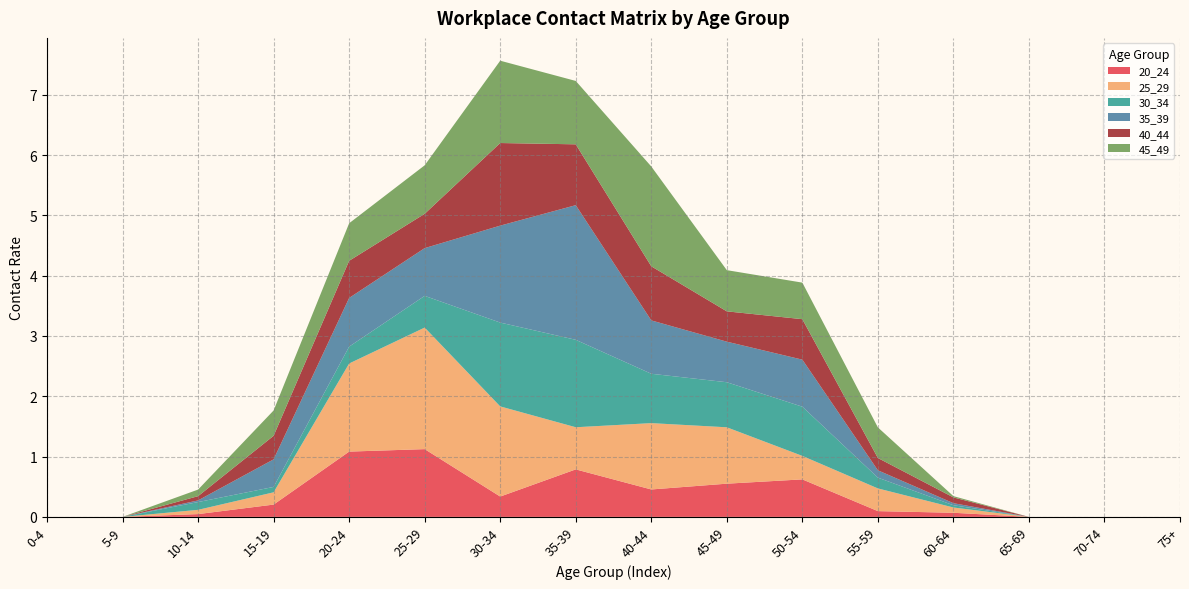

Reading right to left, transcribe all the data shown in this chart.

20_24: 0.0	0.0	0.0	0.1	0.1	0.6	0.6	0.5	0.8	0.3	1.1	1.1	0.2	0.0	0.0	0.0
25_29: 0.0	0.0	0.0	0.1	0.4	0.4	0.9	1.1	0.7	1.5	2.0	1.5	0.2	0.1	0.0	0.0
30_34: 0.0	0.0	0.0	0.0	0.2	0.8	0.7	0.8	1.5	1.4	0.5	0.3	0.1	0.1	0.0	0.0
35_39: 0.0	0.0	0.0	0.0	0.1	0.8	0.7	0.9	2.2	1.6	0.8	0.8	0.5	0.0	0.0	0.0
40_44: 0.0	0.0	0.0	0.1	0.2	0.7	0.5	0.9	1.0	1.4	0.6	0.6	0.4	0.1	0.0	0.0
45_49: 0.0	0.0	0.0	0.0	0.5	0.6	0.7	1.7	1.1	1.4	0.8	0.6	0.4	0.1	0.0	0.0